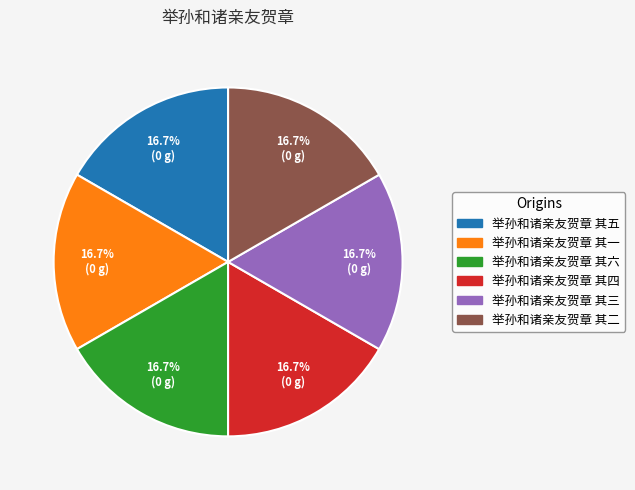

Is it true that 举孙和诸亲友贺章 其一 is 30% of the pie?

False